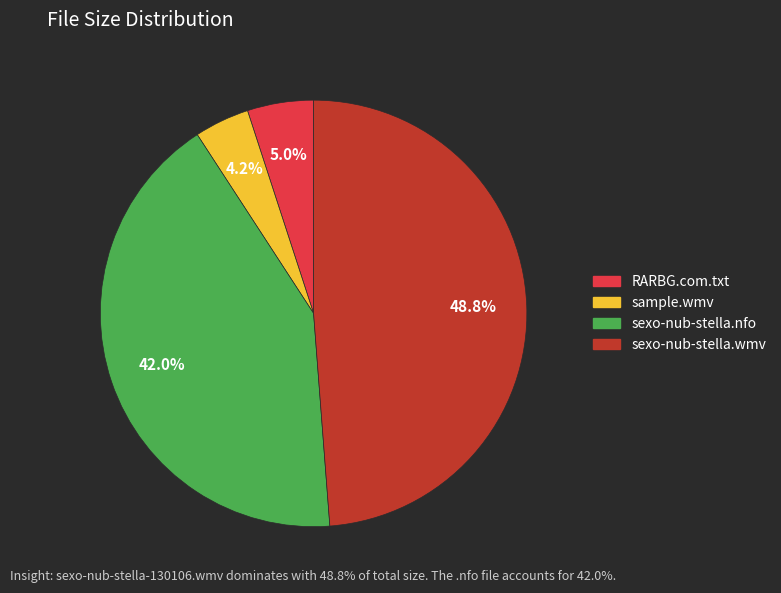

Is there any slice that represents more than half of the pie?

No